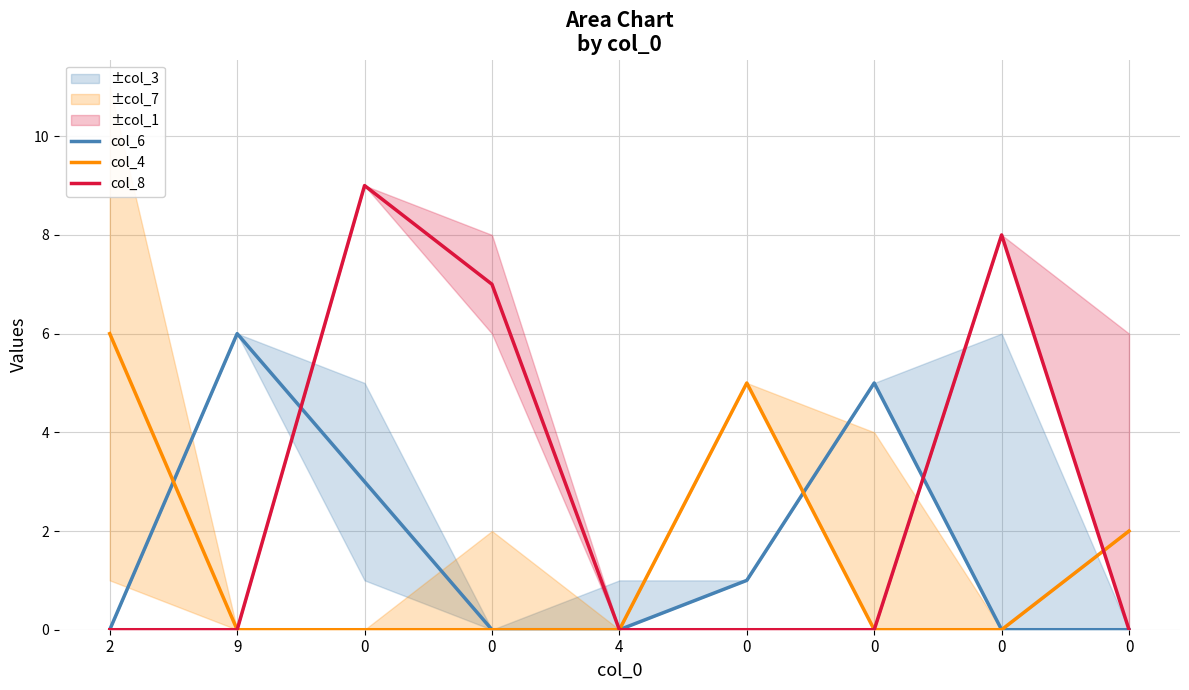

Which series has the largest total across all categories?

col_8